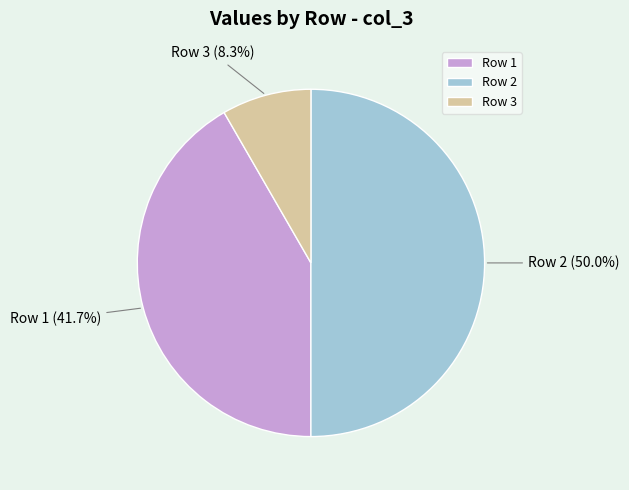

Rank the categories by value from highest to lowest.

Row 2, Row 1, Row 3